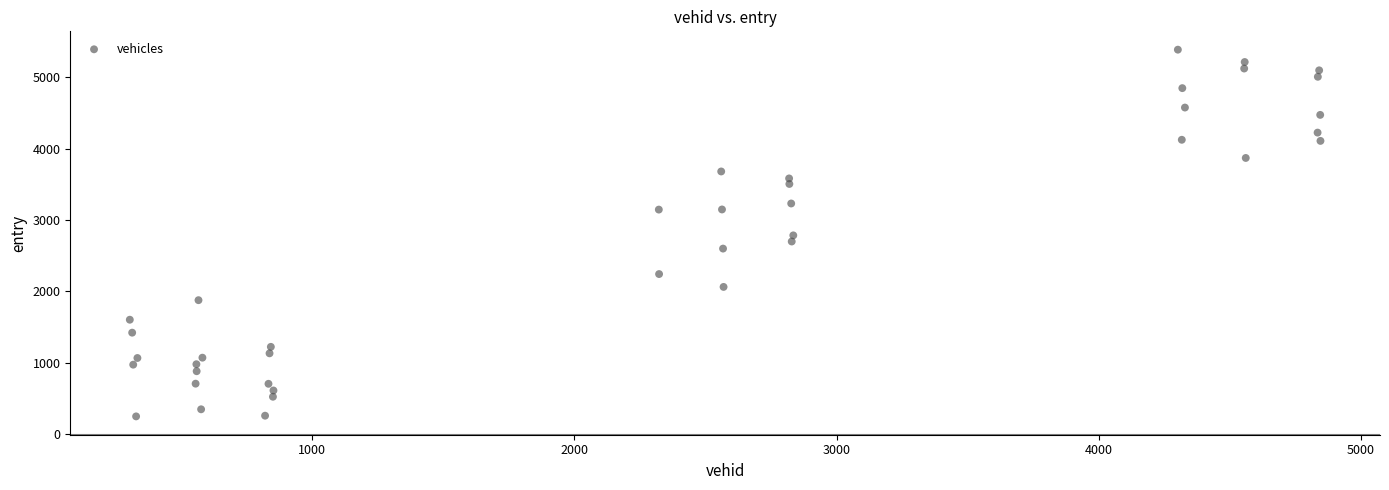

What is the range of Y values (max minus min)?

5132.3